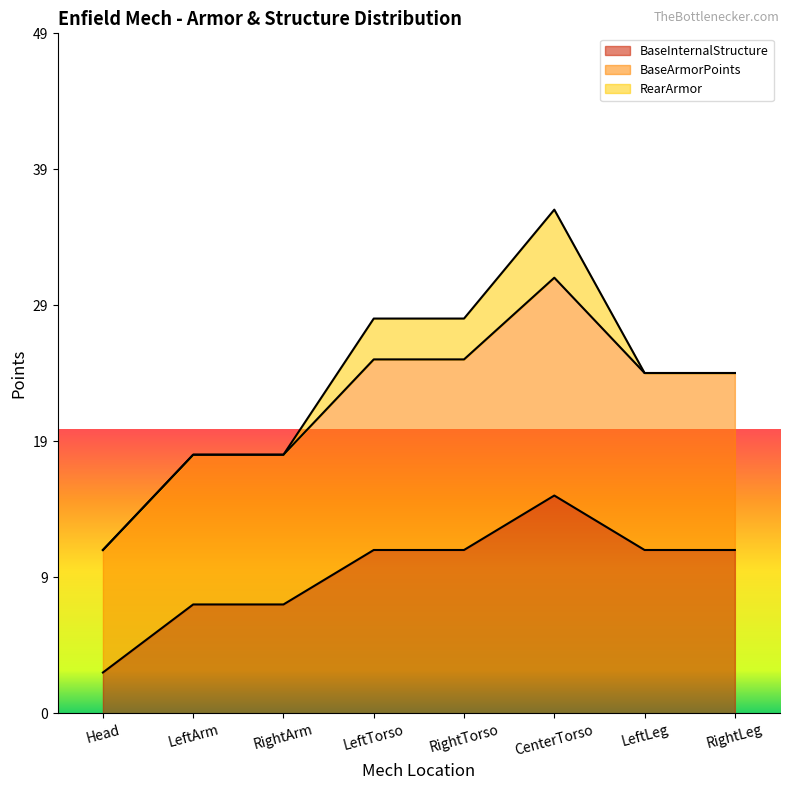

What position from the left is Head?

1